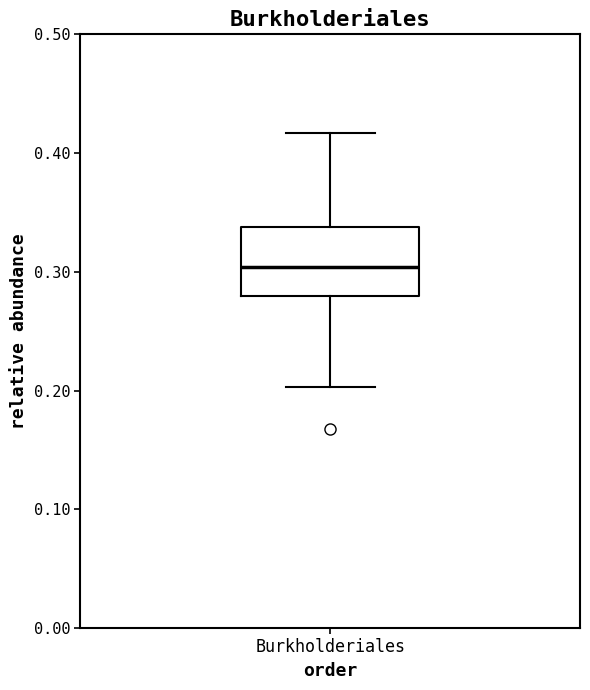

Read this box plot against the y-axis: the position of the median line, the range covered by the box, and the ends of both whiskers. The values are not printed on the chart, so give them approximately, as read against the axis.

median 0.30, box 0.28 to 0.34, whiskers 0.20 to 0.42